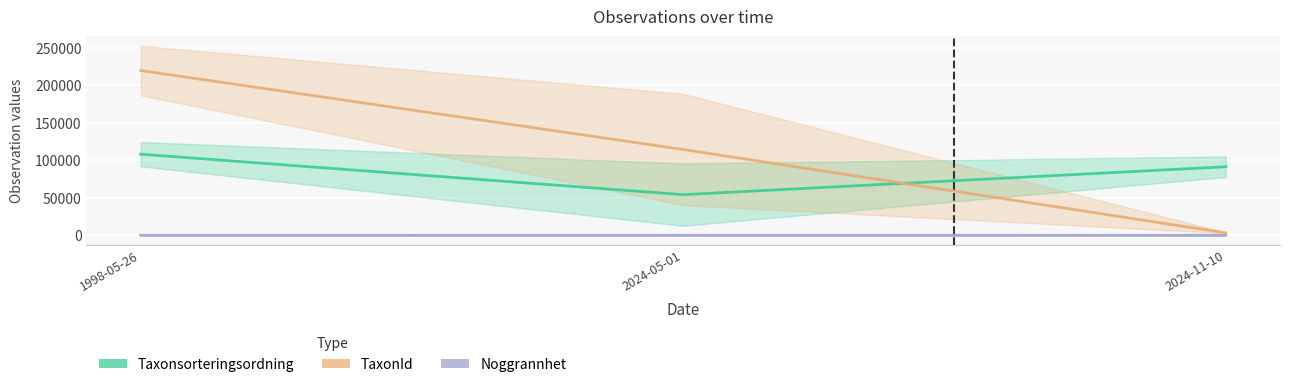

How many series are shown in this chart?

3